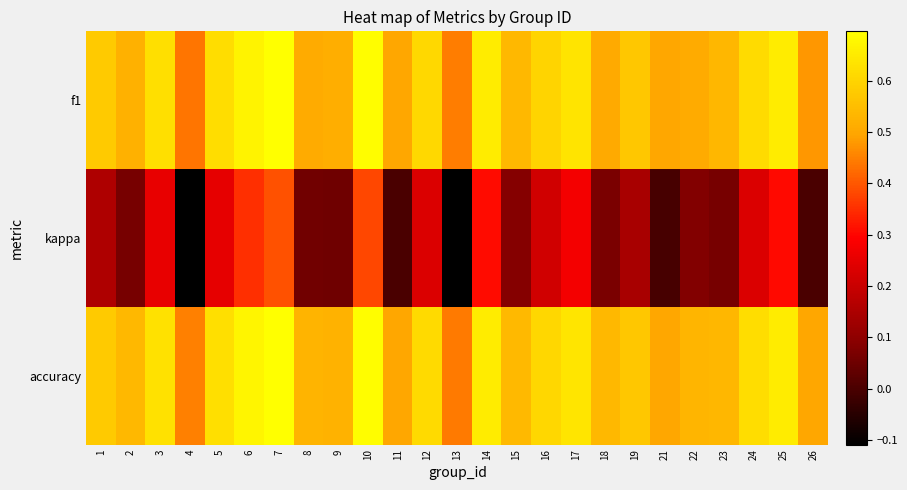

At which category does the chart reach its minimum across all series?

13